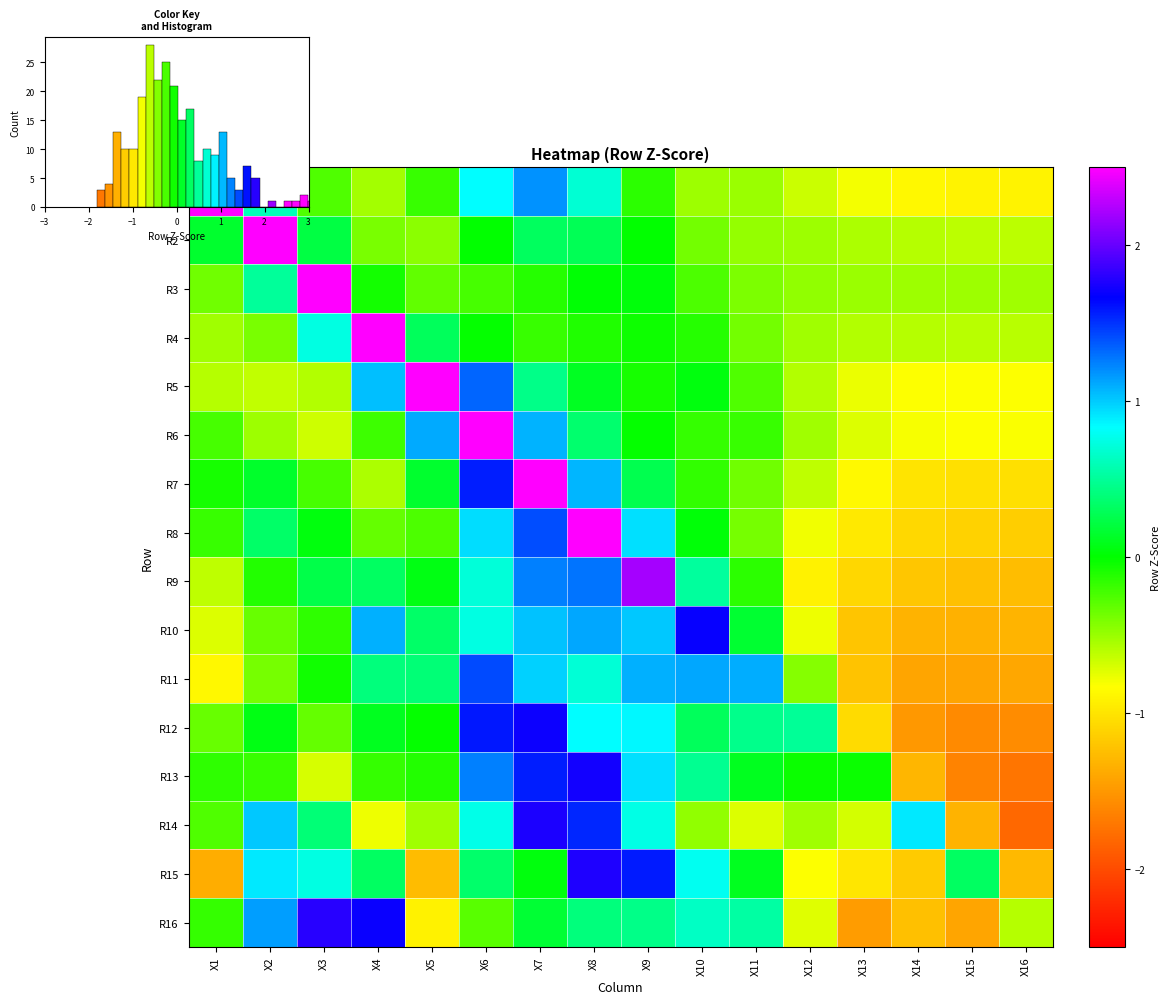

At how many categories does at least one series exceed 0?

14